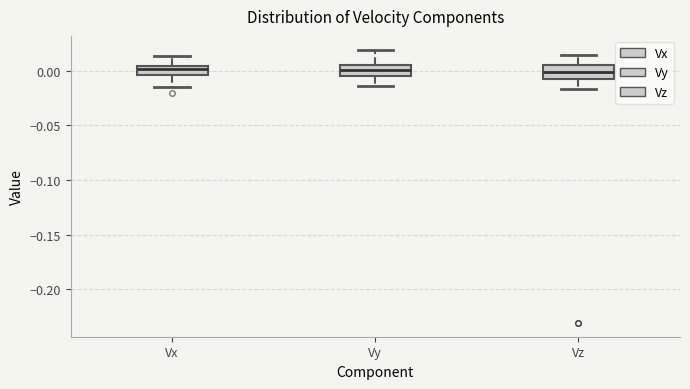

Where does the upper whisker of the box for Vx end on the y-axis? The values are not printed on the chart, so give them approximately, as read against the axis.

0.015